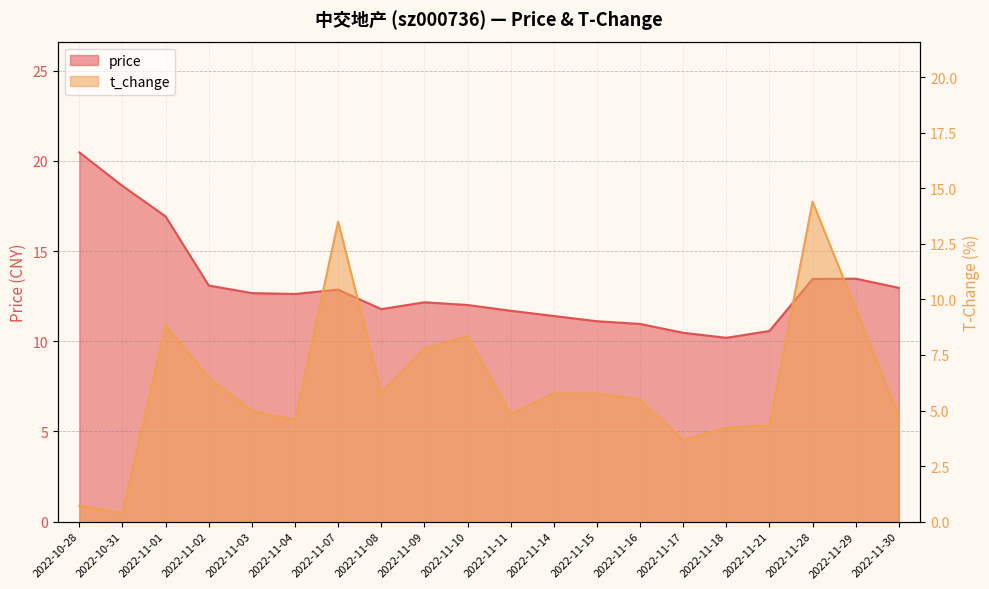

Reading left to right, what are all the values shown in this chart?

price: 20.5	18.6	16.9	13.1	12.7	12.6	12.9	11.8	12.2	12.0	11.7	11.4	11.1	11.0	10.5	10.2	10.6	13.4	13.5	13.0
t_change: 0.7	0.4	8.8	6.5	5.0	4.6	13.5	5.8	7.8	8.3	4.8	5.8	5.8	5.5	3.7	4.2	4.3	14.4	9.6	4.8